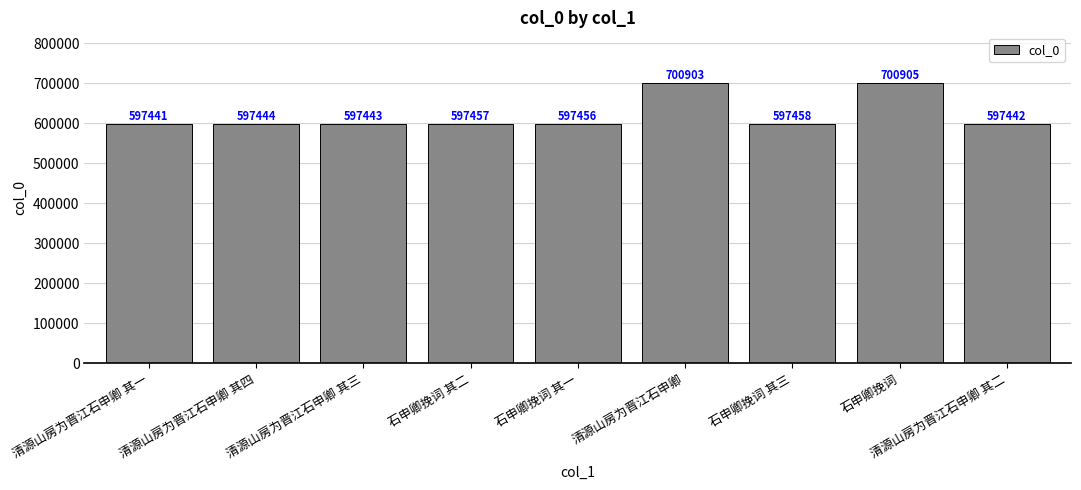

What is the sum of the values at 清源山房为晋江石申卿 and 清源山房为晋江石申卿 其二?

1298345